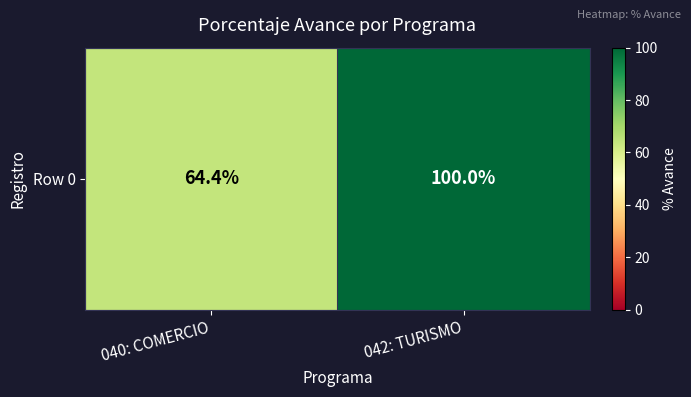

What is the approximate value at 042: TURISMO?

100.0